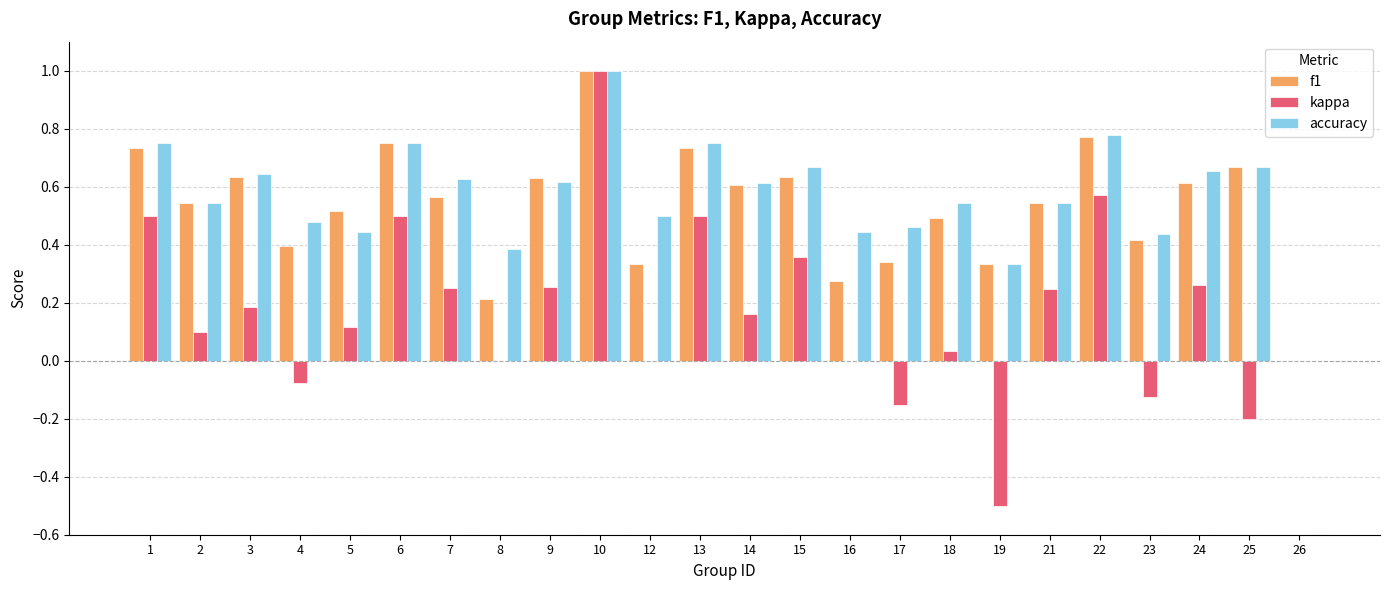

Count the number of categories in the chart.

24